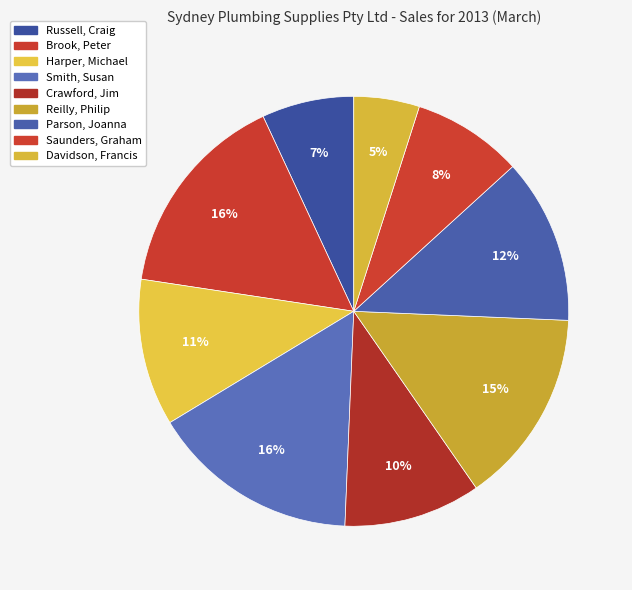

What percentage is the Parson, Joanna slice, to the nearest percent?

12%